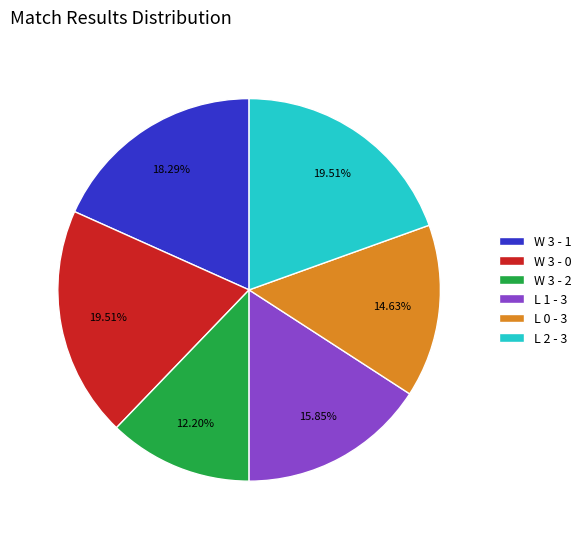

Count the number of slices in the pie.

6